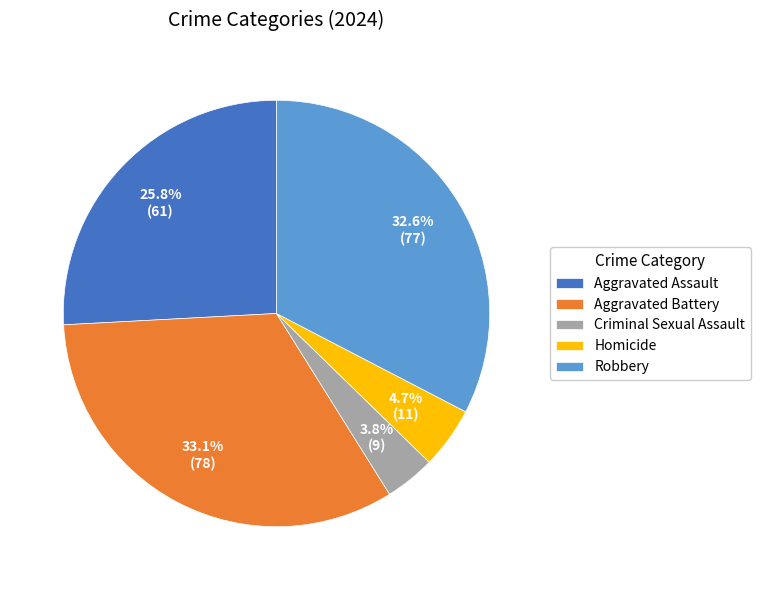

To the nearest percent, what is the average slice percentage?

20%